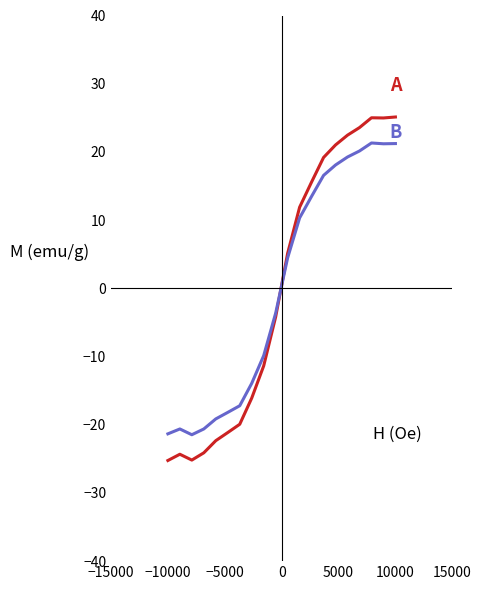

What is the smallest value displayed?

-25.2